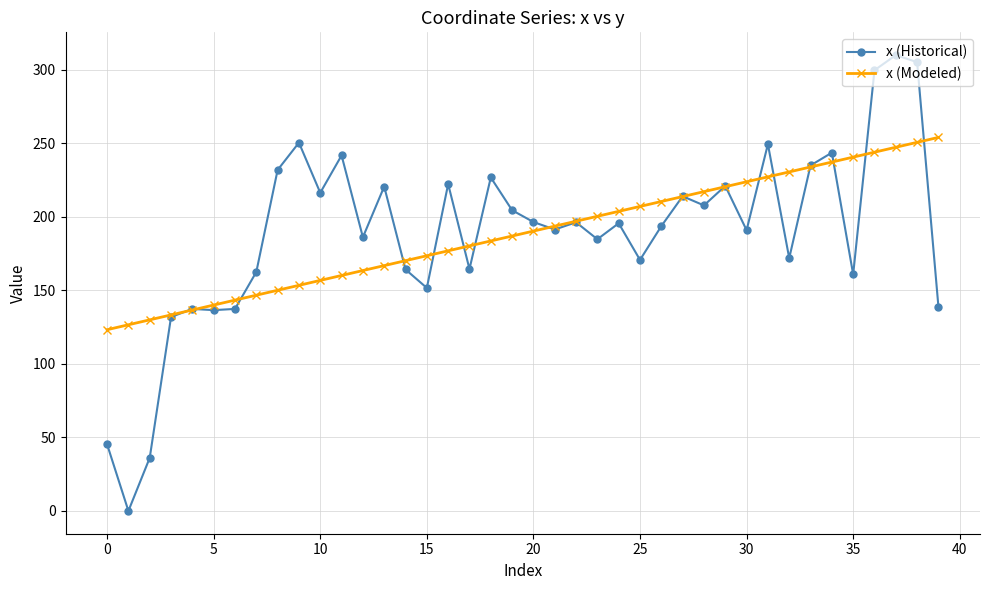

At how many categories does at least one series exceed 256?

3